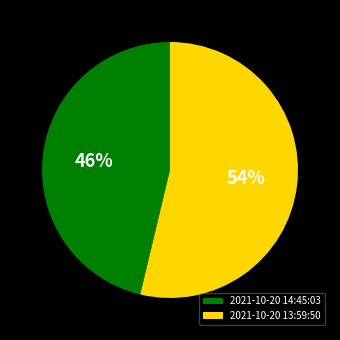

Does 2021-10-20 13:59:50 represent more than half of the total?

Yes